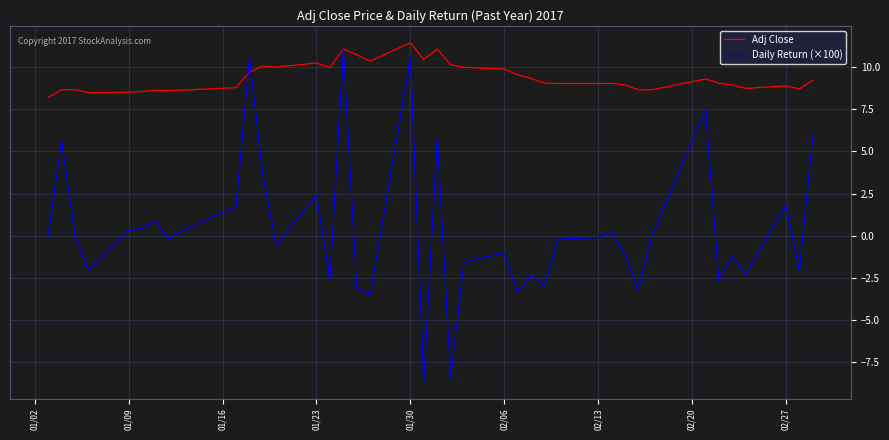

After their last crossing, which series has the higher values: Adj Close or Daily Return (×100)?

Adj Close